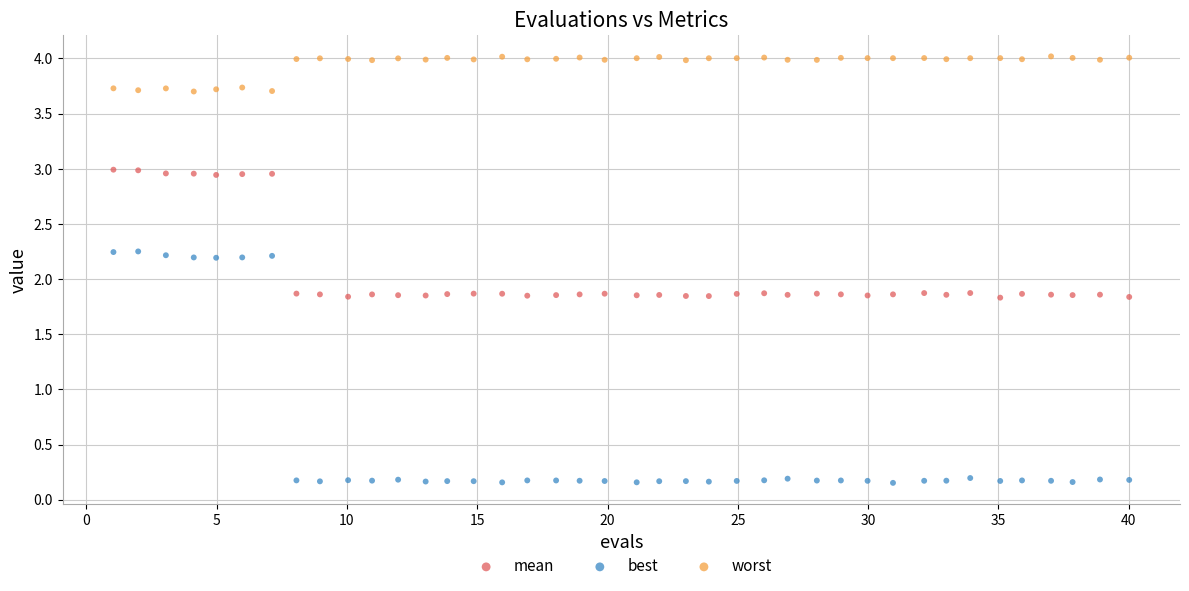

Across all data points, what is the range of Y values (max minus min)?

3.9